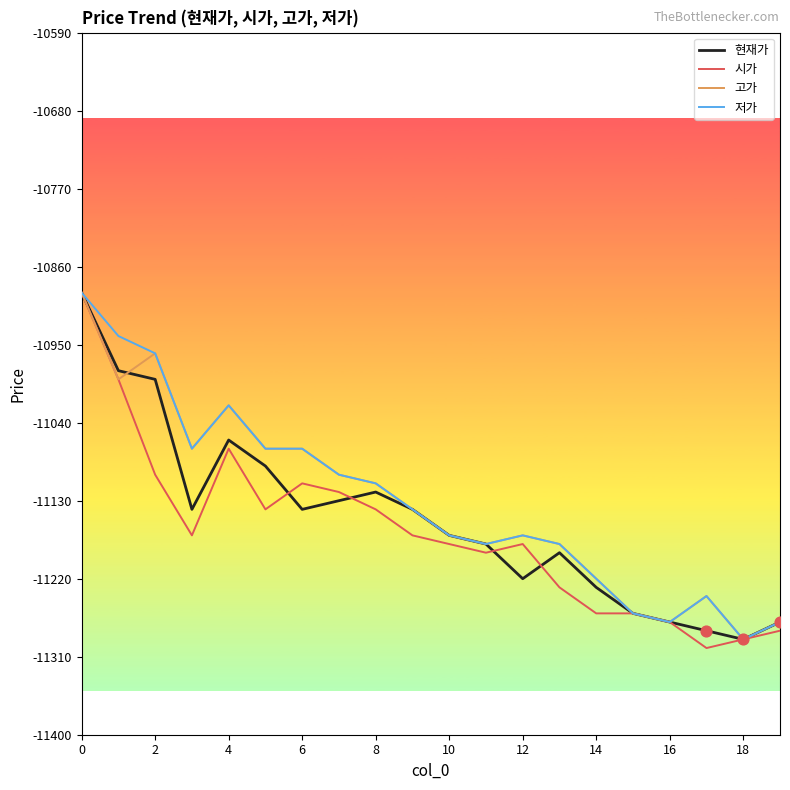

What is the maximum value for 고가?

-10890